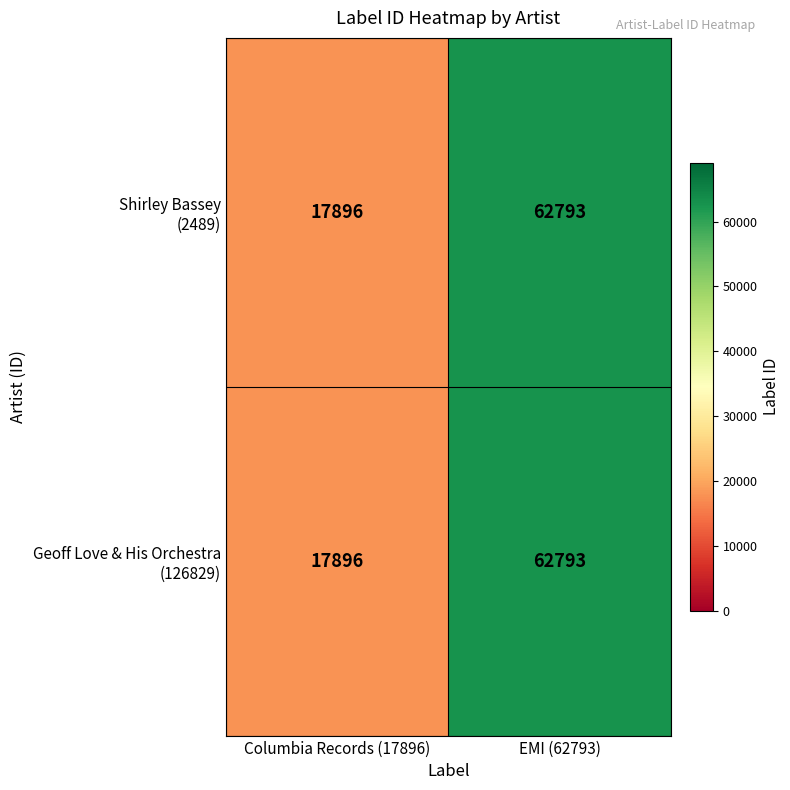

At which category is the sum across all series the highest?

EMI (62793)